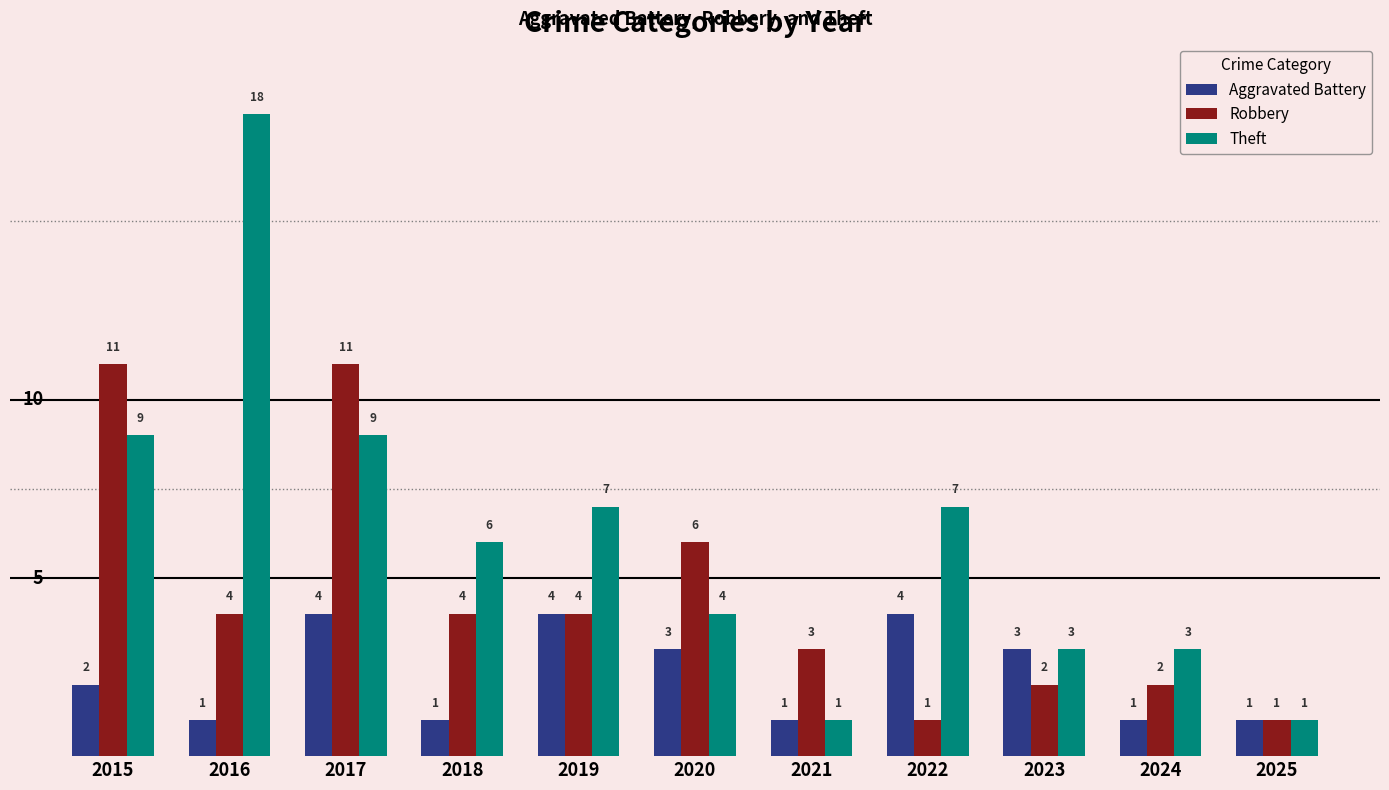

What is the maximum value for Aggravated Battery?

4